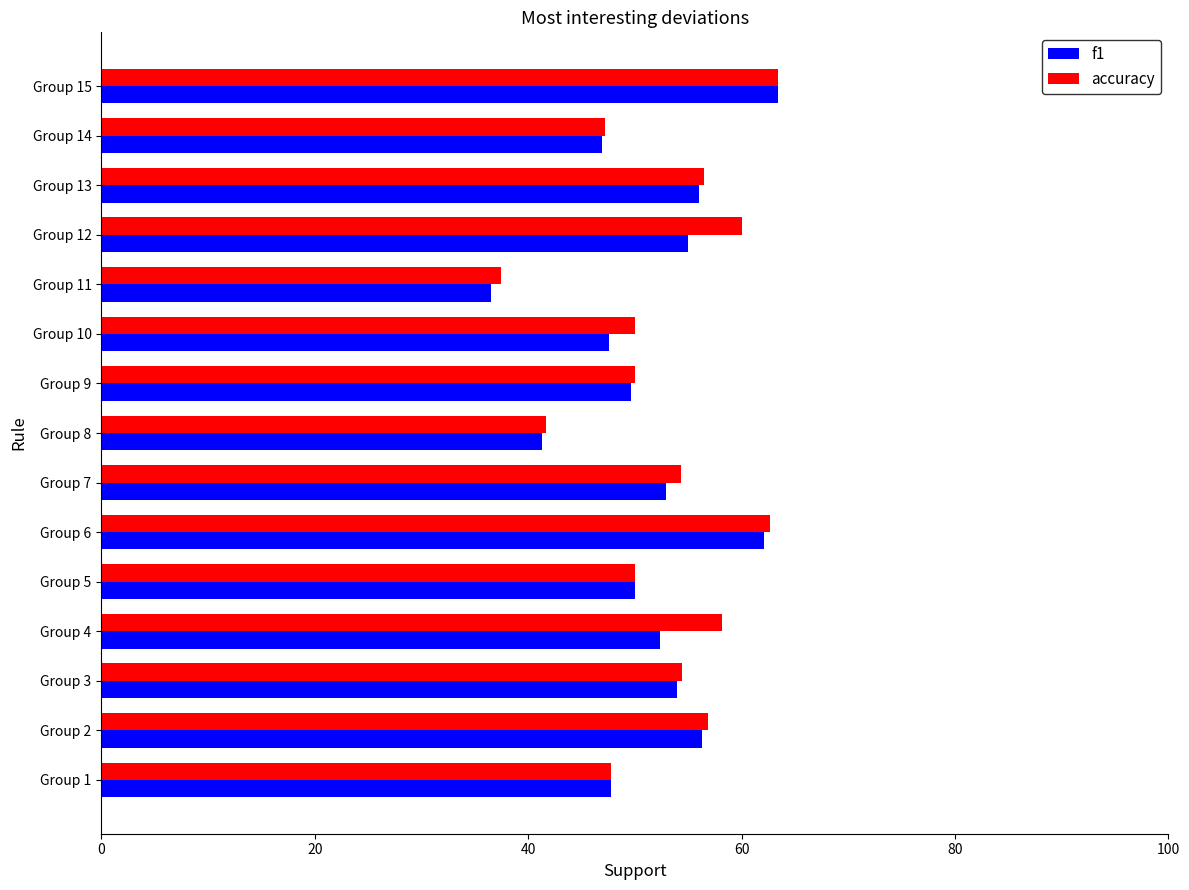

How many distinct data groups are displayed?

2